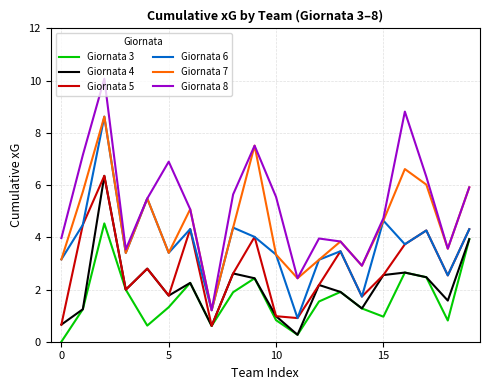

Which series has the largest total across all categories?

Giornata 8